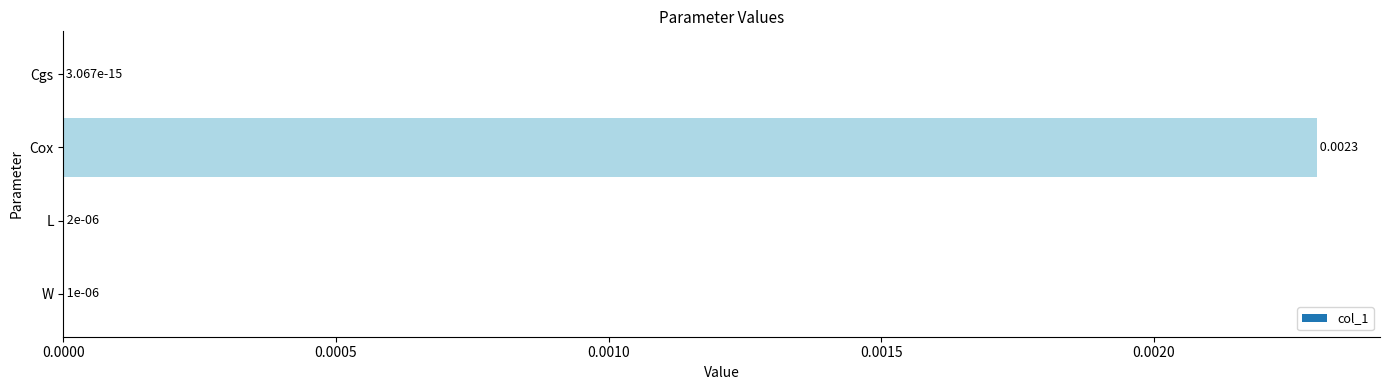

Between Cox and W, which is larger?

Cox